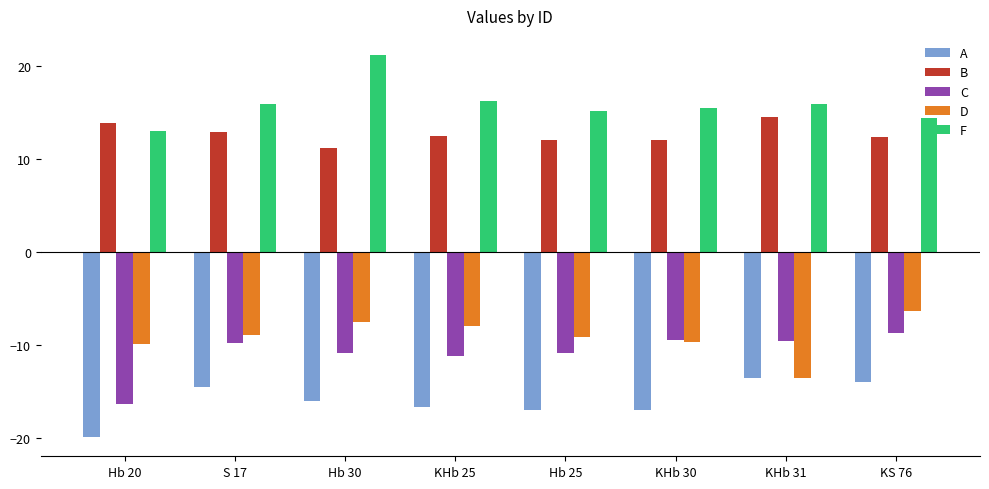

At KHb 25, list the series in order from largest to smallest.

F, B, D, C, A